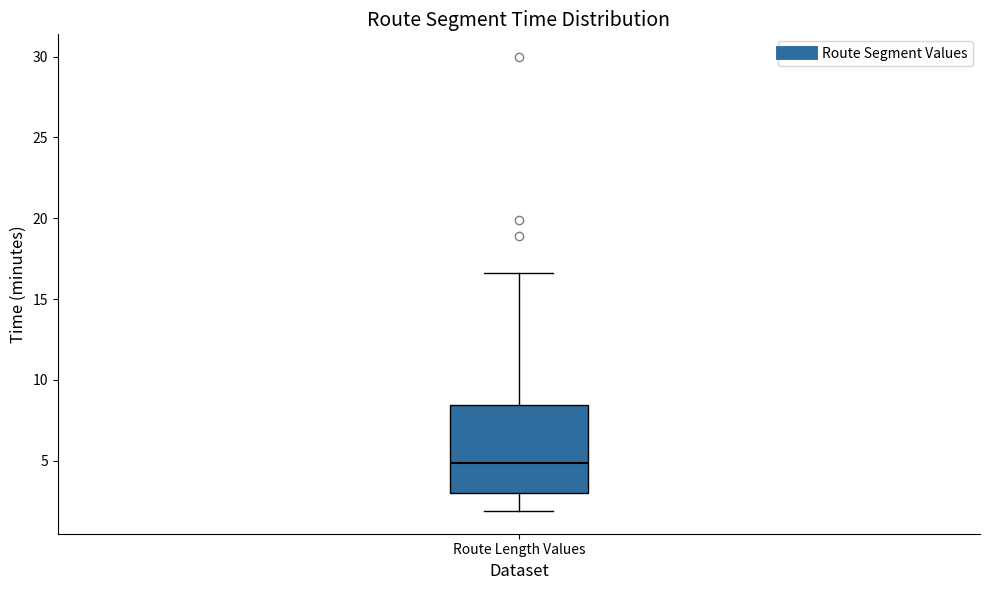

Read this box plot against the y-axis: the position of the median line, the range covered by the box, and the ends of both whiskers. The values are not printed on the chart, so give them approximately, as read against the axis.

median 5.0, box 3.0 to 8.5, whiskers 2.0 to 16.5